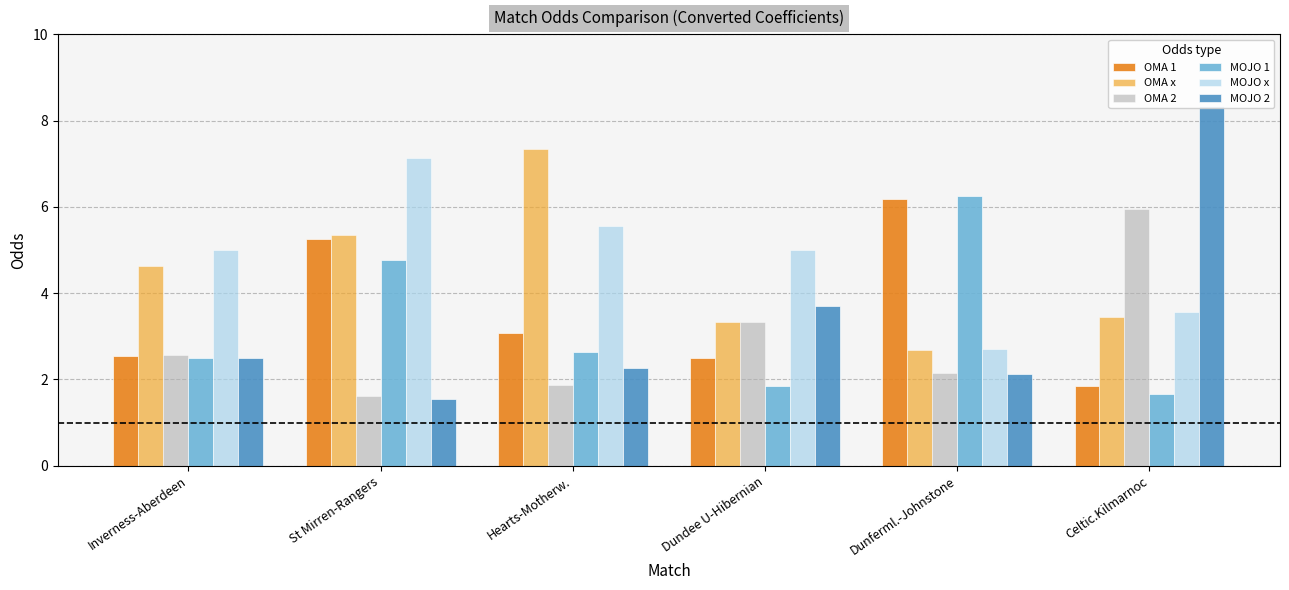

Reading left to right, what are all the values shown in this chart?

OMA 1: 2.5	5.3	3.1	2.5	6.2	1.9
OMA x: 4.6	5.3	7.3	3.3	2.7	3.5
OMA 2: 2.6	1.6	1.9	3.3	2.1	6.0
MOJO 1: 2.5	4.8	2.6	1.9	6.2	1.7
MOJO x: 5.0	7.1	5.6	5.0	2.7	3.6
MOJO 2: 2.5	1.5	2.3	3.7	2.1	8.3